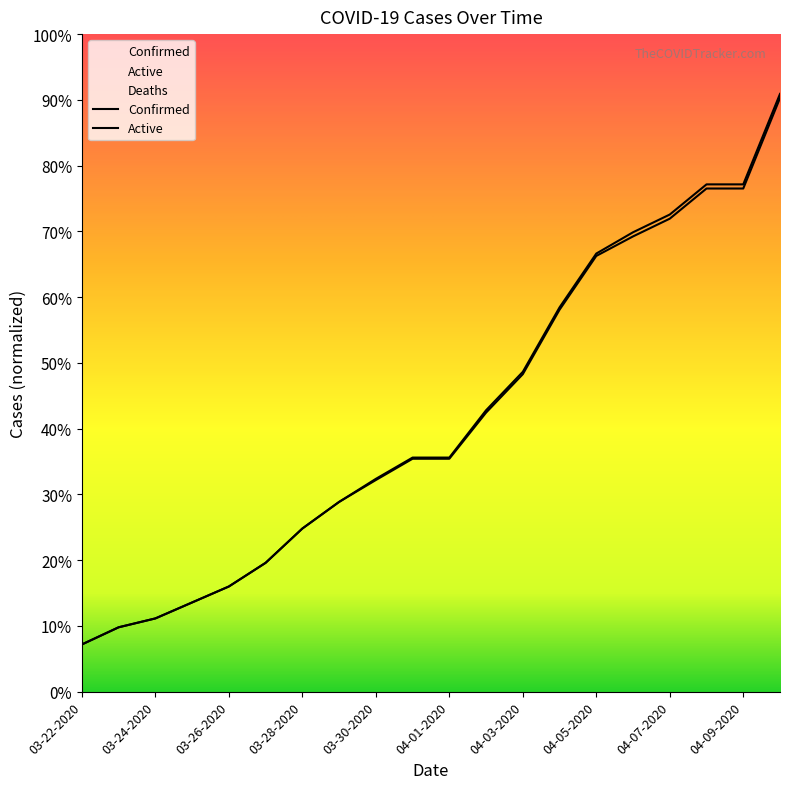

The value of Active at 04-05-2020 is 229. True or false?

False